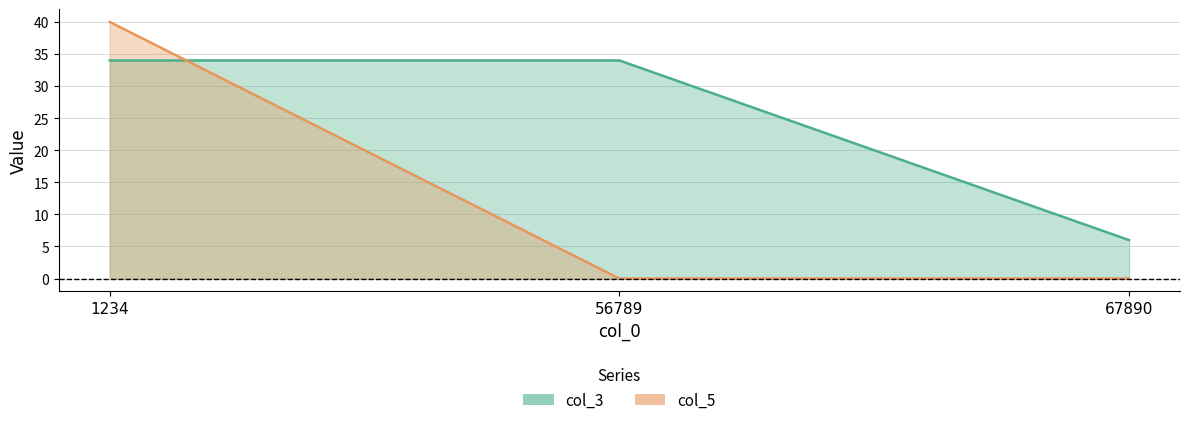

At which category is the sum across all series the highest?

1234